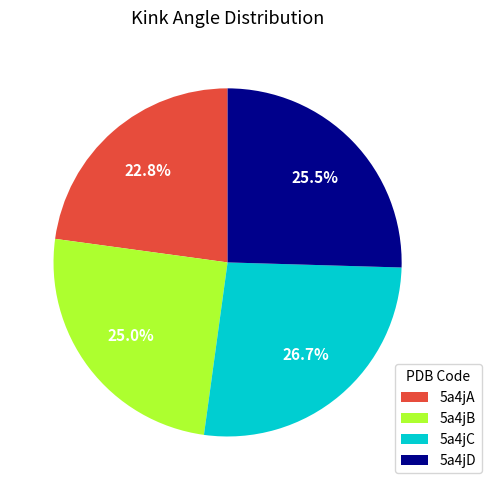

Does 5a4jC represent more than half of the total?

No